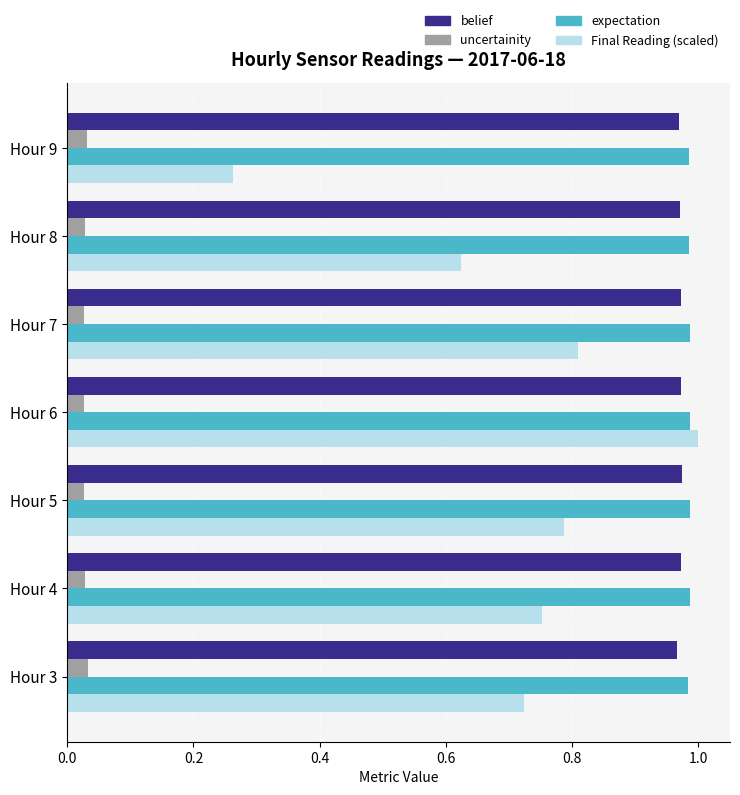

Rank the categories by Final Reading (scaled) value from lowest to highest.

Hour 9, Hour 8, Hour 3, Hour 4, Hour 5, Hour 7, Hour 6